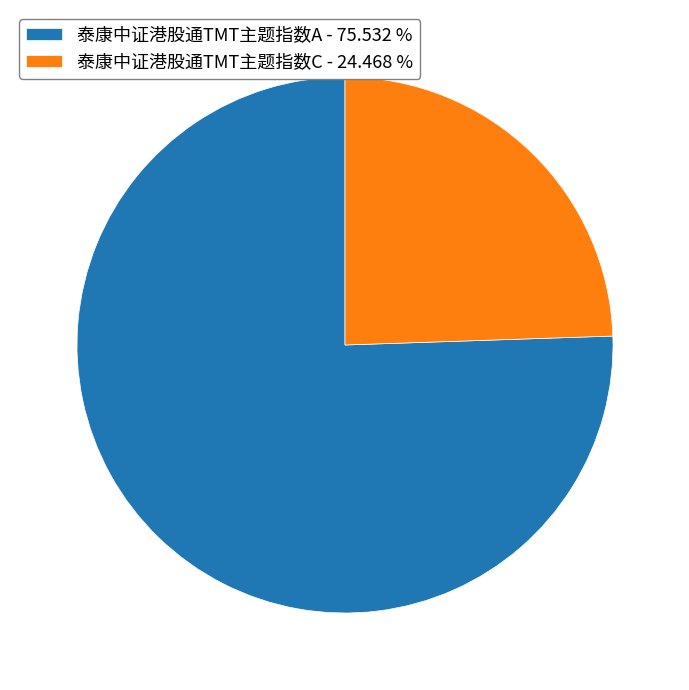

Does 泰康中证港股通TMT主题指数C account for over 50% of the chart?

No